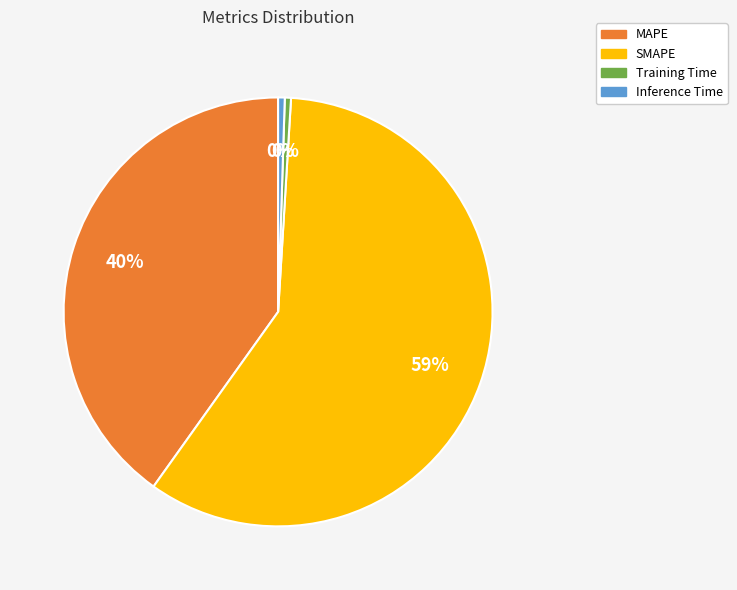

To the nearest percent, what is the average slice percentage?

25%